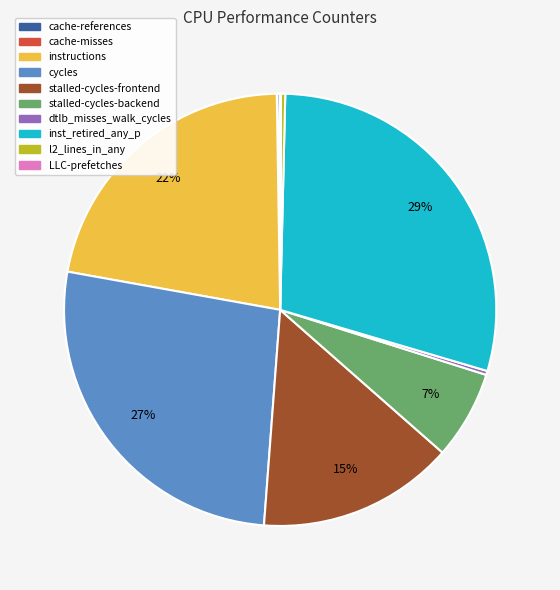

Which category has the biggest portion of the pie?

inst_retired_any_p